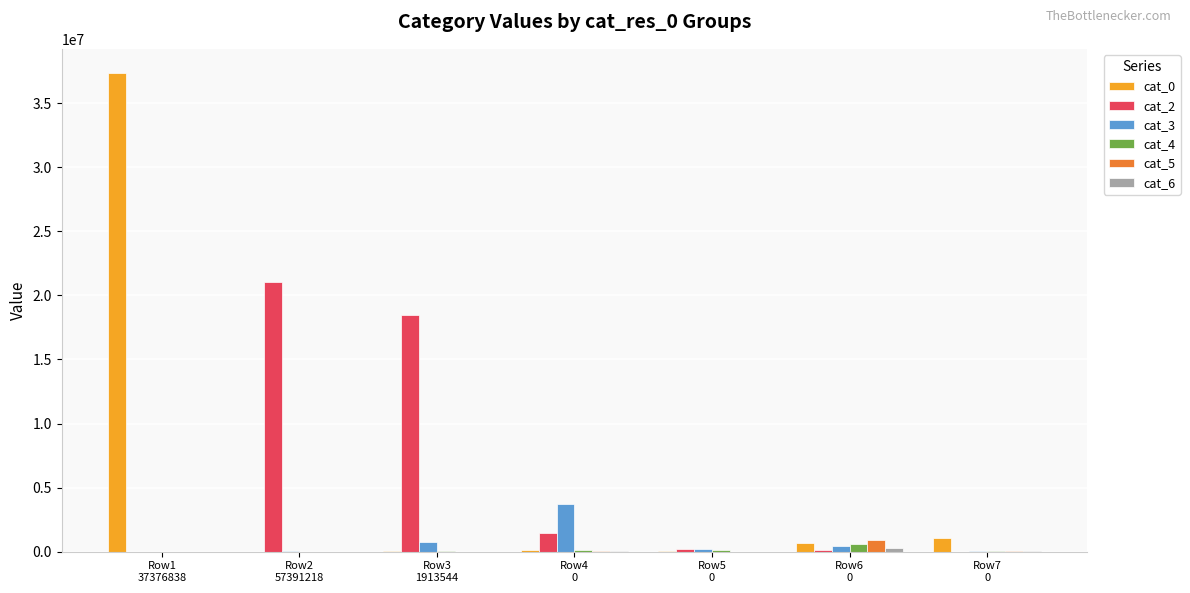

What is the maximum value shown in the chart?

37376838